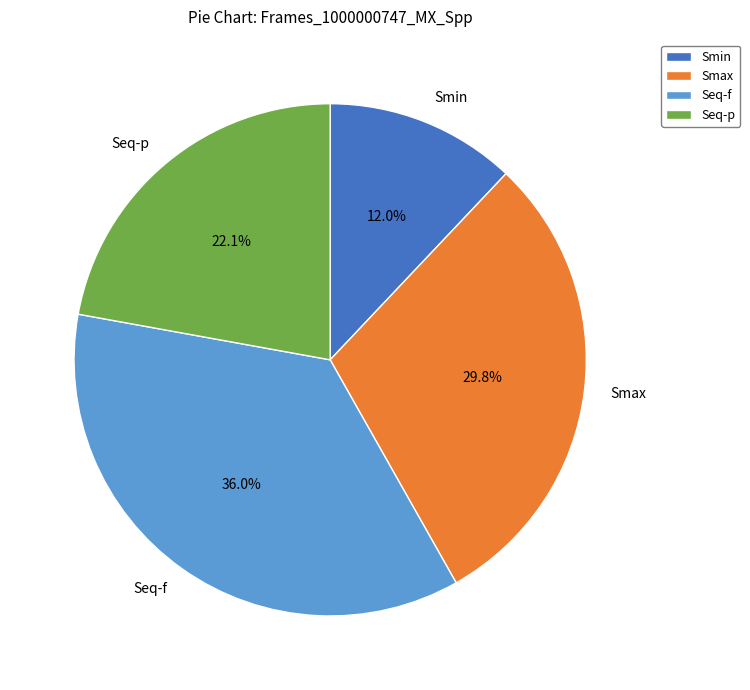

How many segments does this pie chart have?

4